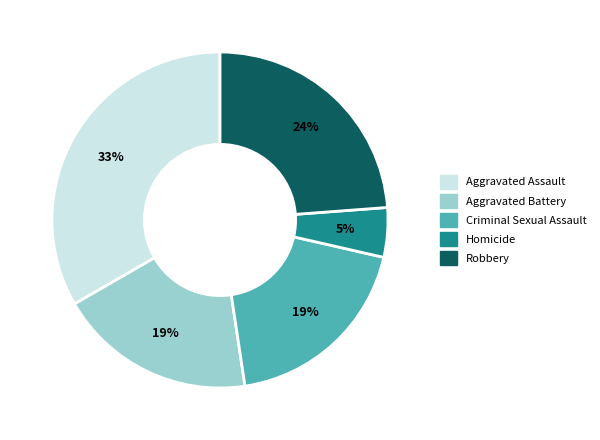

Which has a higher value, Aggravated Assault or Robbery?

Aggravated Assault